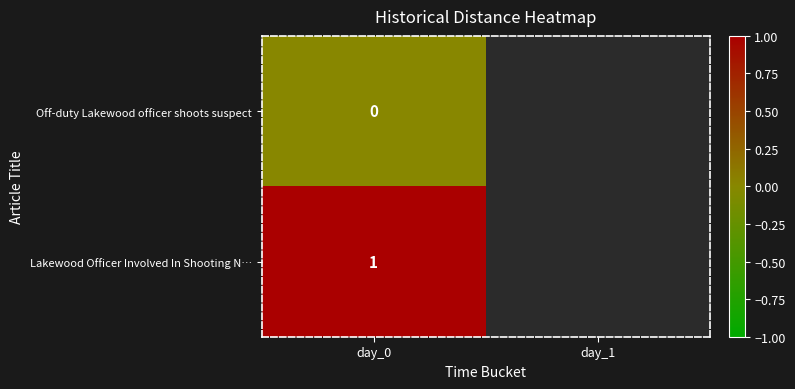

What is the total value across all series at day_0?

1